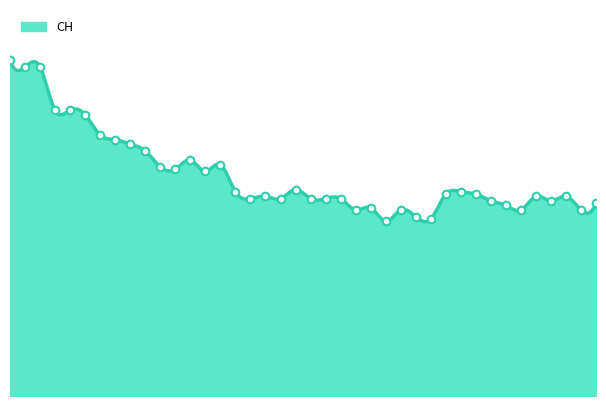

Approximately how many times larger is the value at 2020-06-01 compared to 2020-06-10?

1.4